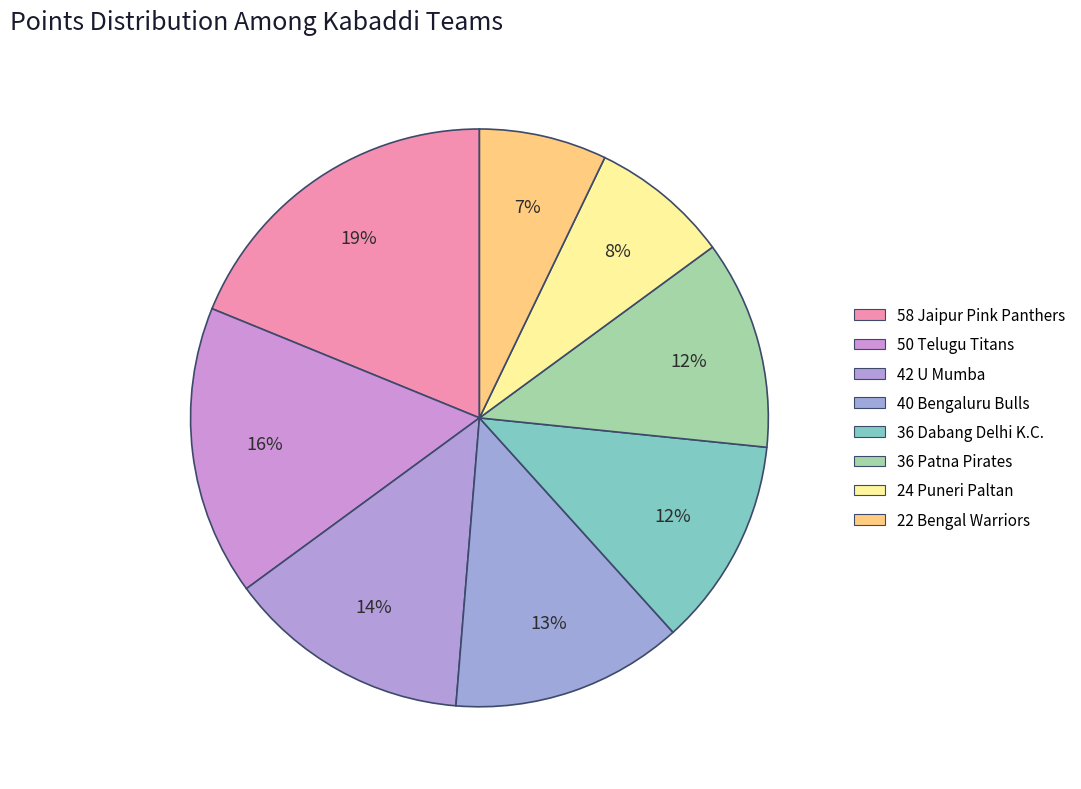

Count the number of slices in the pie.

8